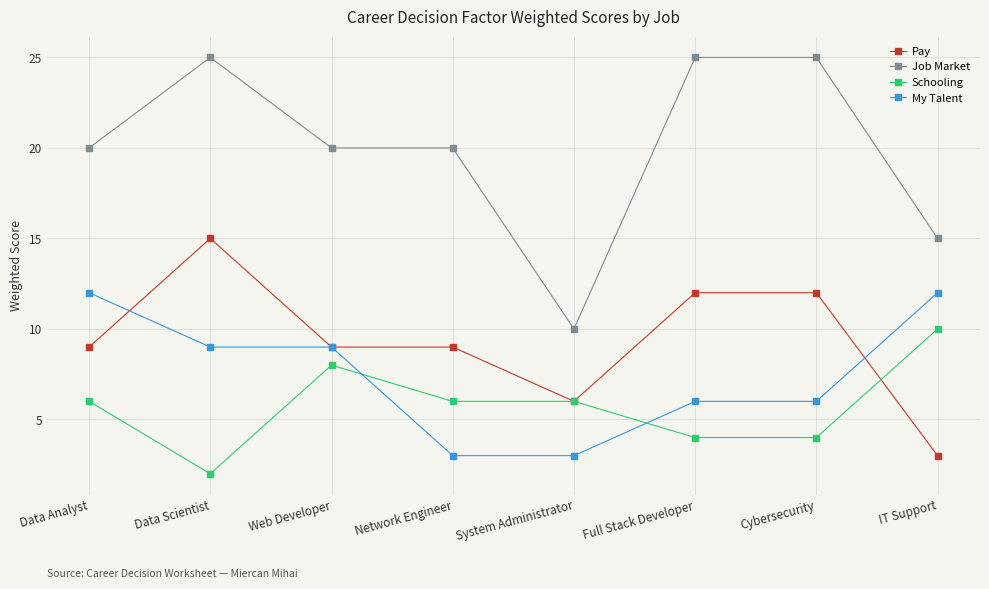

Reading left to right, what are all the values shown in this chart?

Pay: Data Analyst=9	Data Scientist=15	Web Developer=9	Network Engineer=9	System Administrator=6	Full Stack Developer=12	Cybersecurity=12	IT Support=3
Job Market: Data Analyst=20	Data Scientist=25	Web Developer=20	Network Engineer=20	System Administrator=10	Full Stack Developer=25	Cybersecurity=25	IT Support=15
Schooling: Data Analyst=6	Data Scientist=2	Web Developer=8	Network Engineer=6	System Administrator=6	Full Stack Developer=4	Cybersecurity=4	IT Support=10
My Talent: Data Analyst=12	Data Scientist=9	Web Developer=9	Network Engineer=3	System Administrator=3	Full Stack Developer=6	Cybersecurity=6	IT Support=12